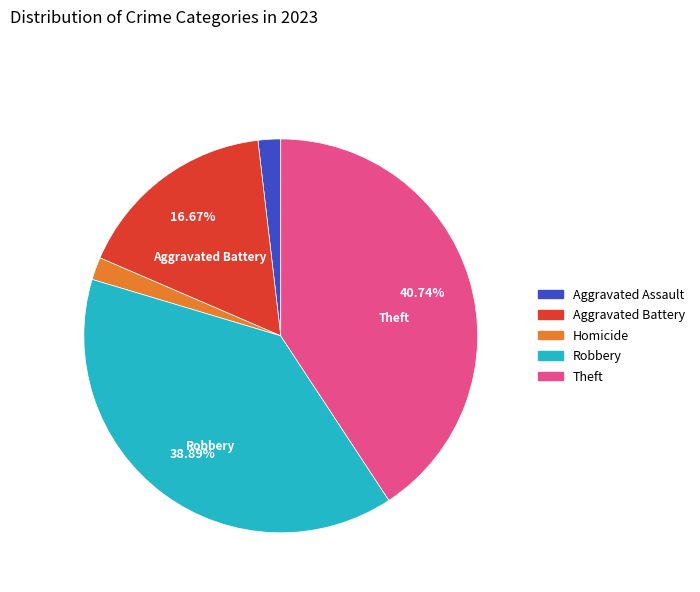

Is there a majority slice in this chart?

No